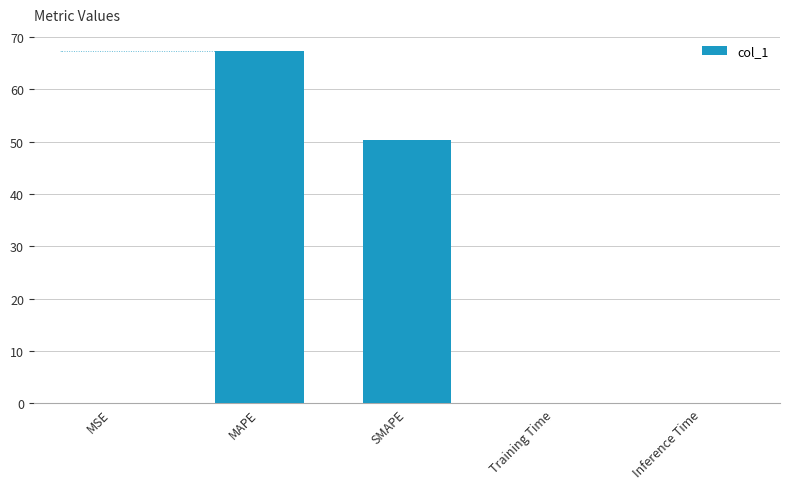

What is the change in value from MAPE to SMAPE?

-16.9